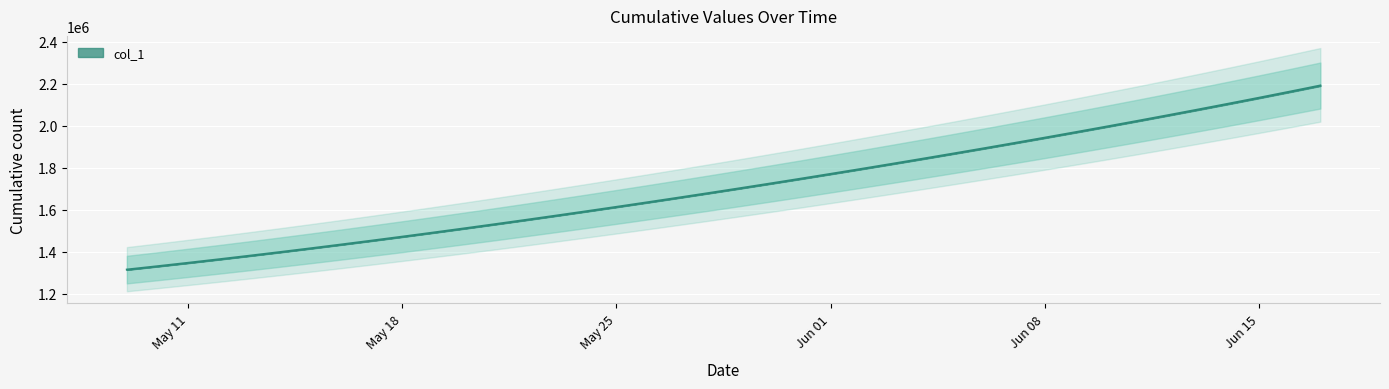

How many data points does each series have?

40